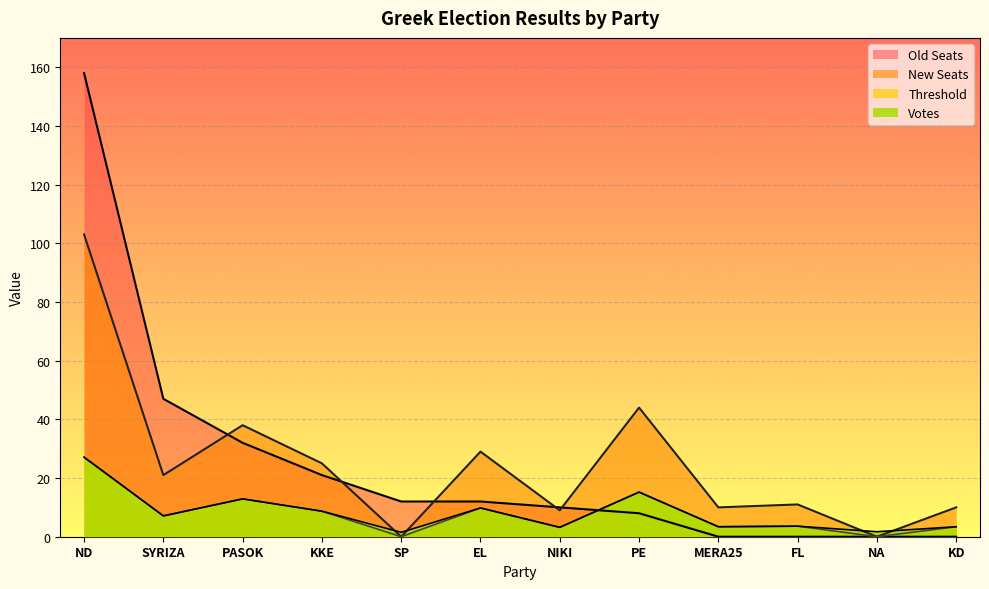

Which series ends up on top after the final intersection of New Seats and Old Seats?

New Seats